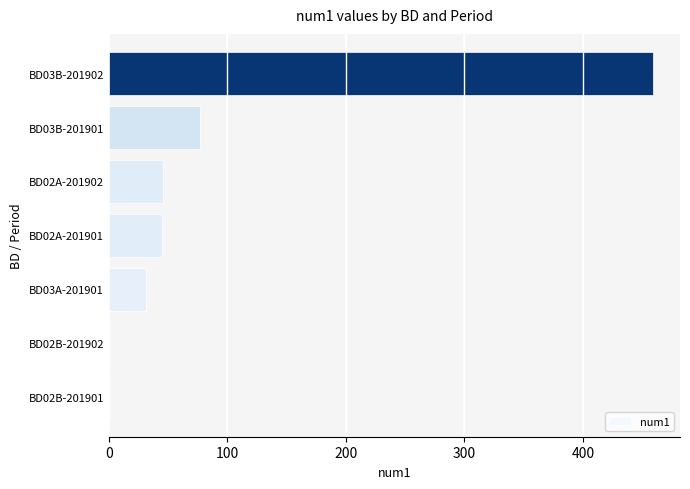

What is the change in value from BD02A-201902 to BD03B-201901?

+31